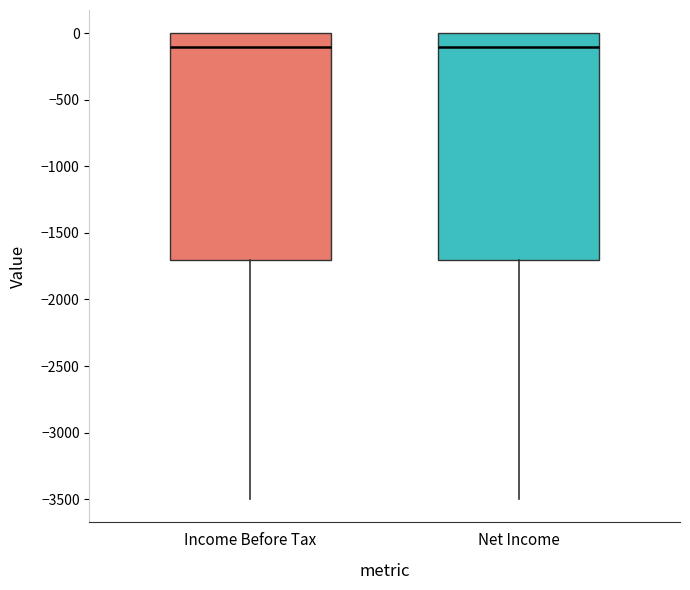

Reading left to right, transcribe this box plot: for each box, give where its median line is, the range the box spans, and where its two whiskers end, as read against the y-axis. The values are not printed on the chart, so give them approximately, as read against the axis.

Income Before Tax: median -100, box -1700 to 0, whiskers -3500 to 0
Net Income: median -100, box -1700 to 0, whiskers -3500 to 0